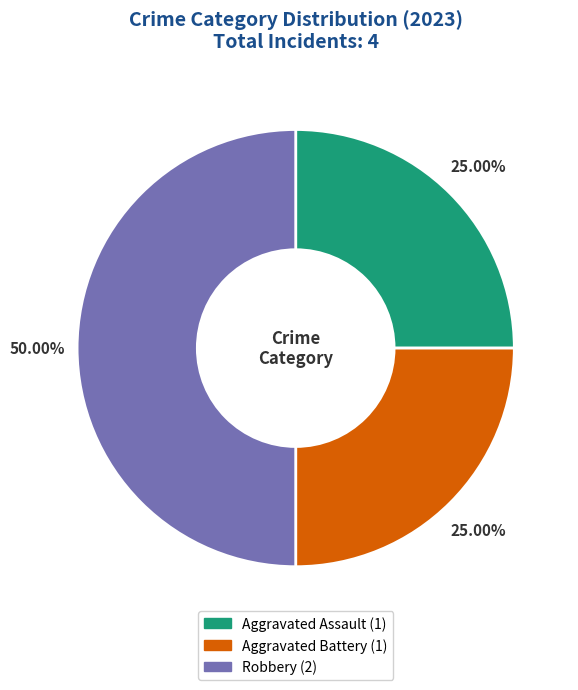

To the nearest percent, what is the combined percentage of Robbery and Aggravated Assault?

75%